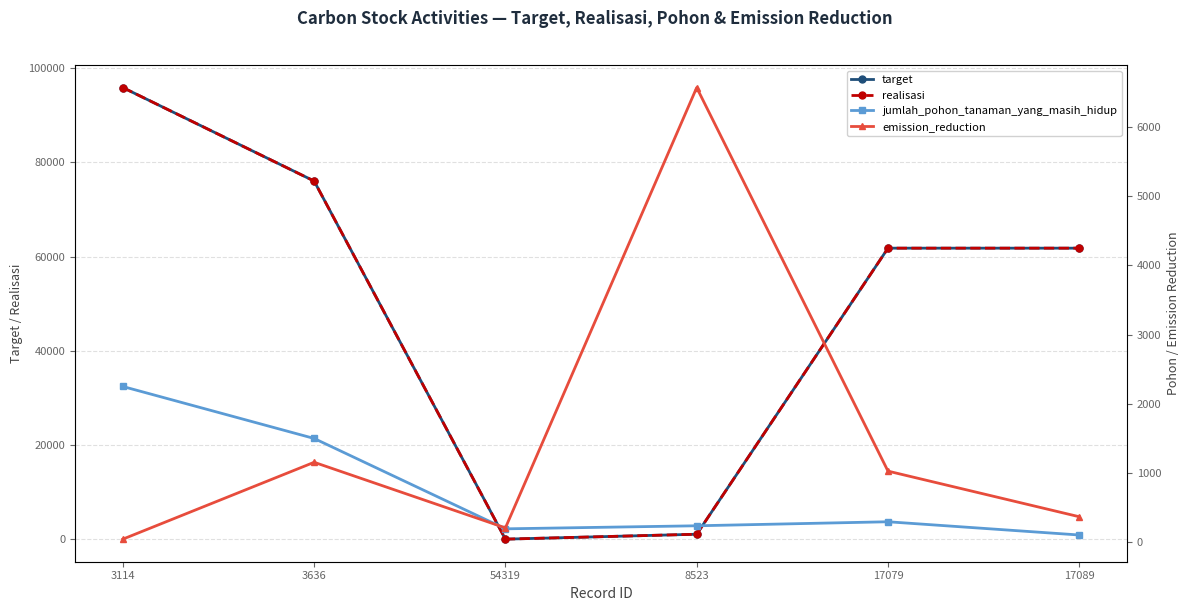

Which series ends up on top after the final intersection of jumlah_pohon_tanaman_yang_masih_hidup and target?

target